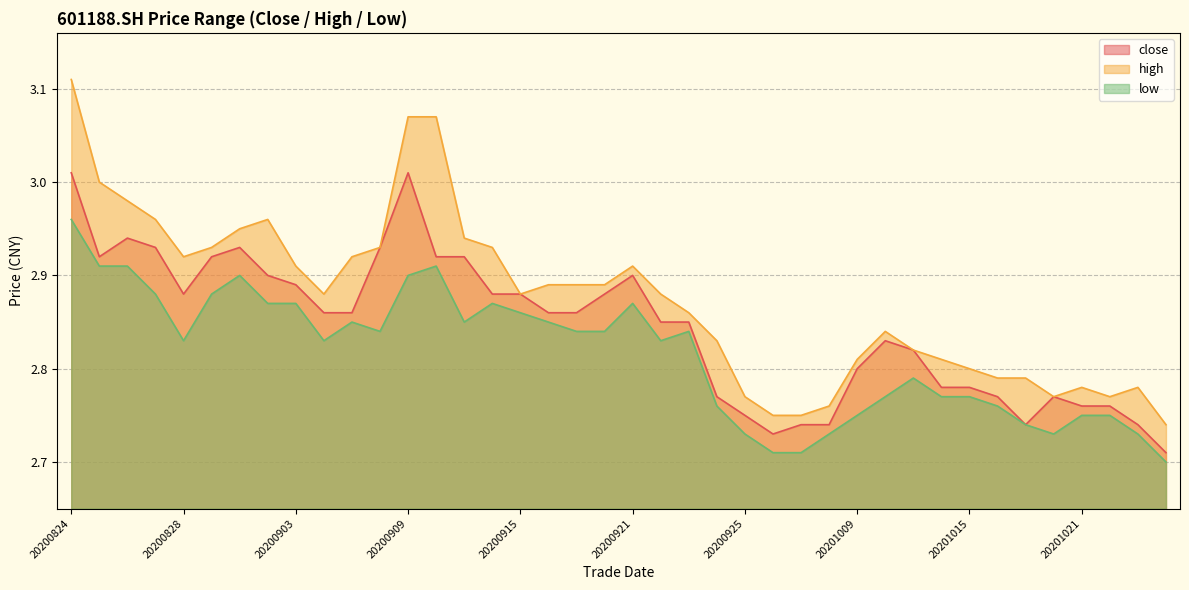

At which label is high closest to 2?

20201026